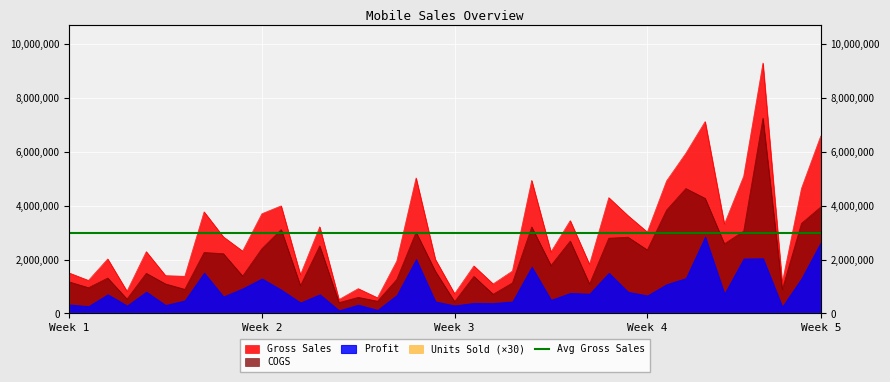

Which series has the largest range (max minus min)?

Gross Sales